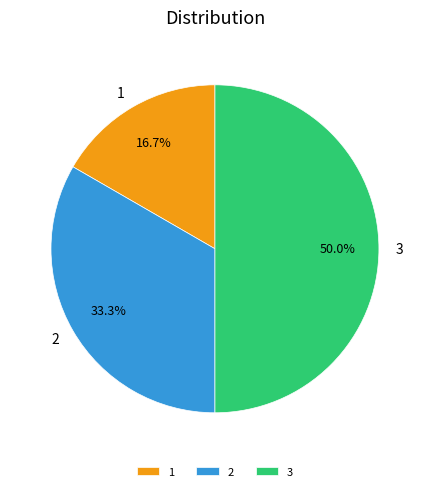

Is it true that 2 is 33% of the pie?

True